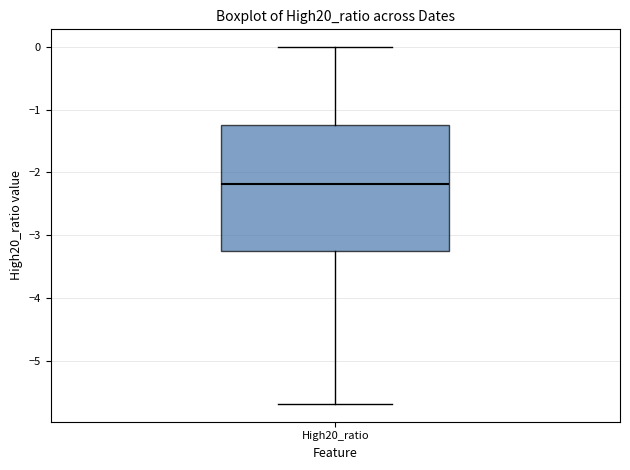

Transcribe this box plot: give where the median line is, the range the box spans, and where the two whiskers end, as read against the y-axis. The values are not printed on the chart, so give them approximately, as read against the axis.

median -2.2, box -3.3 to -1.2, whiskers -5.7 to 0.0